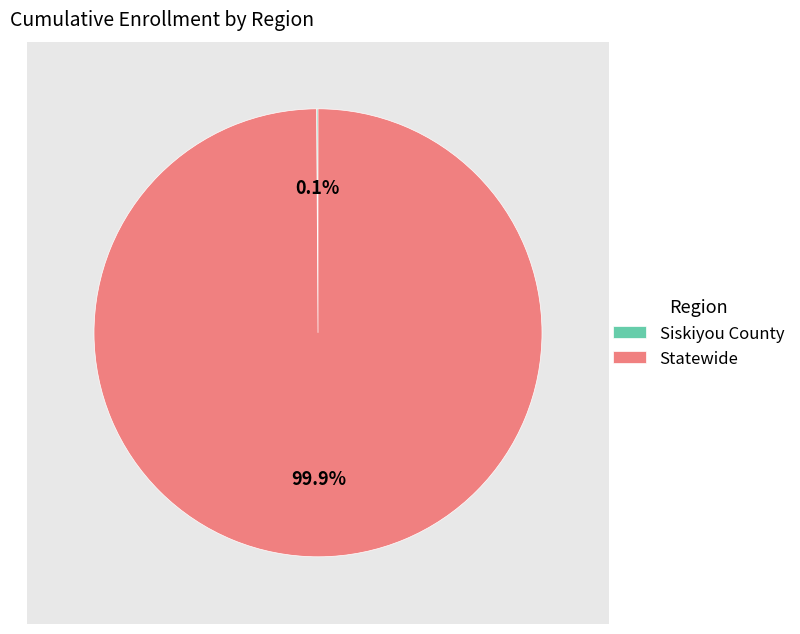

What portion of the pie excludes Siskiyou County?

99.9%